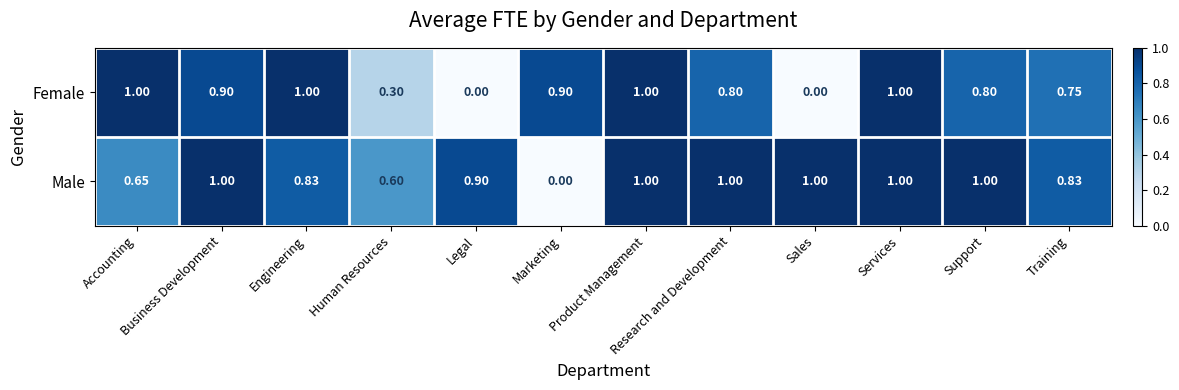

Which series changed the most between Engineering and Legal?

Female